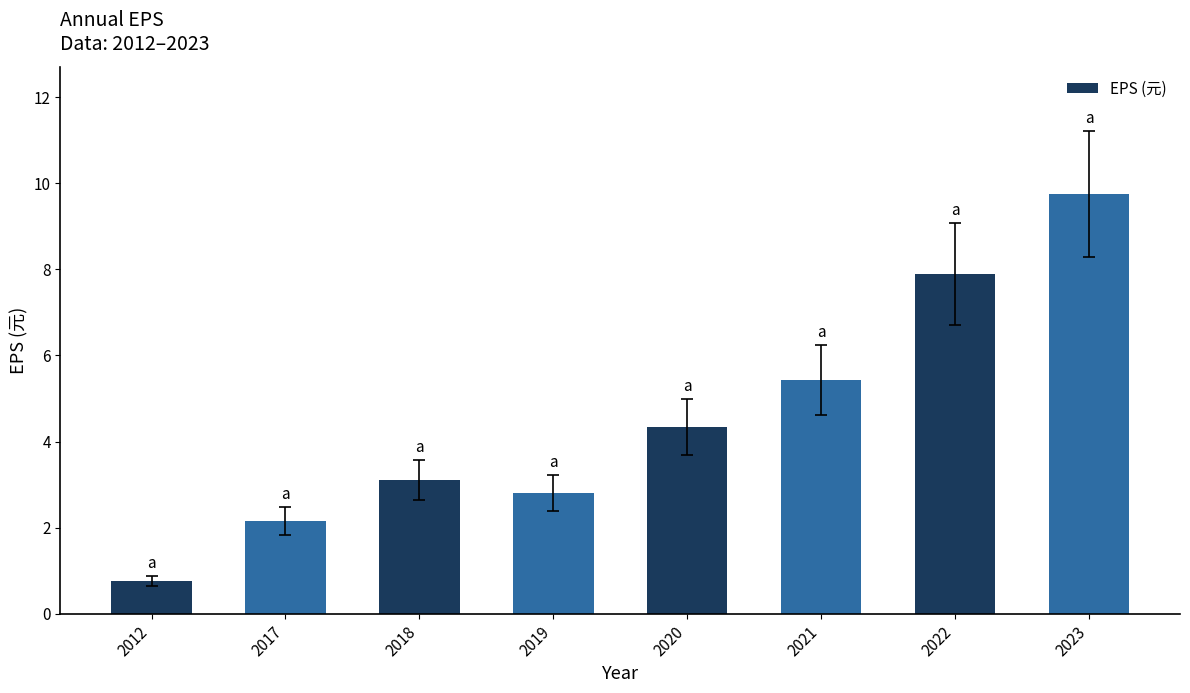

Rank the categories by value from highest to lowest.

2023, 2022, 2021, 2020, 2018, 2019, 2017, 2012